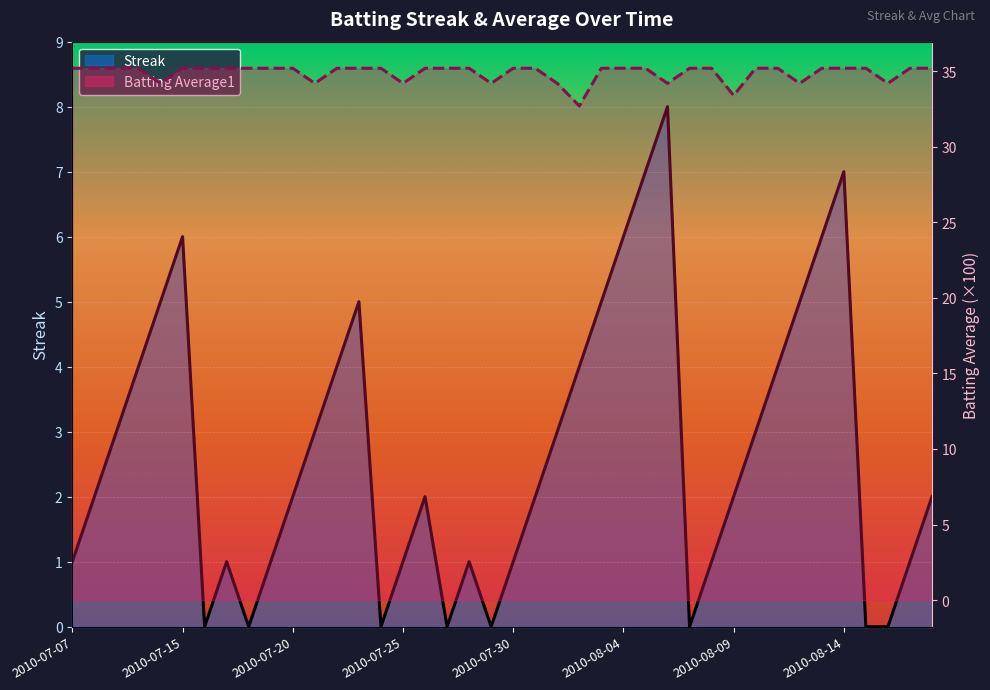

Reading left to right, extract all data points from this chart.

Streak: 1.0	2.0	3.0	4.0	5.0	6.0	0.0	1.0	0.0	1.0	2.0	3.0	4.0	5.0	0.0	1.0	2.0	0.0	1.0	0.0	1.0	2.0	3.0	4.0	5.0	6.0	7.0	8.0	0.0	1.0	2.0	3.0	4.0	5.0	6.0	7.0	0.0	0.0	1.0	2.0
Batting Average1: 35.2	35.2	35.2	35.2	34.2	35.2	35.2	35.2	35.2	35.2	35.2	34.2	35.2	35.2	35.2	34.2	35.2	35.2	35.2	34.2	35.2	35.2	34.2	32.7	35.2	35.2	35.2	34.2	35.2	35.2	33.4	35.2	35.2	34.2	35.2	35.2	35.2	34.2	35.2	35.2